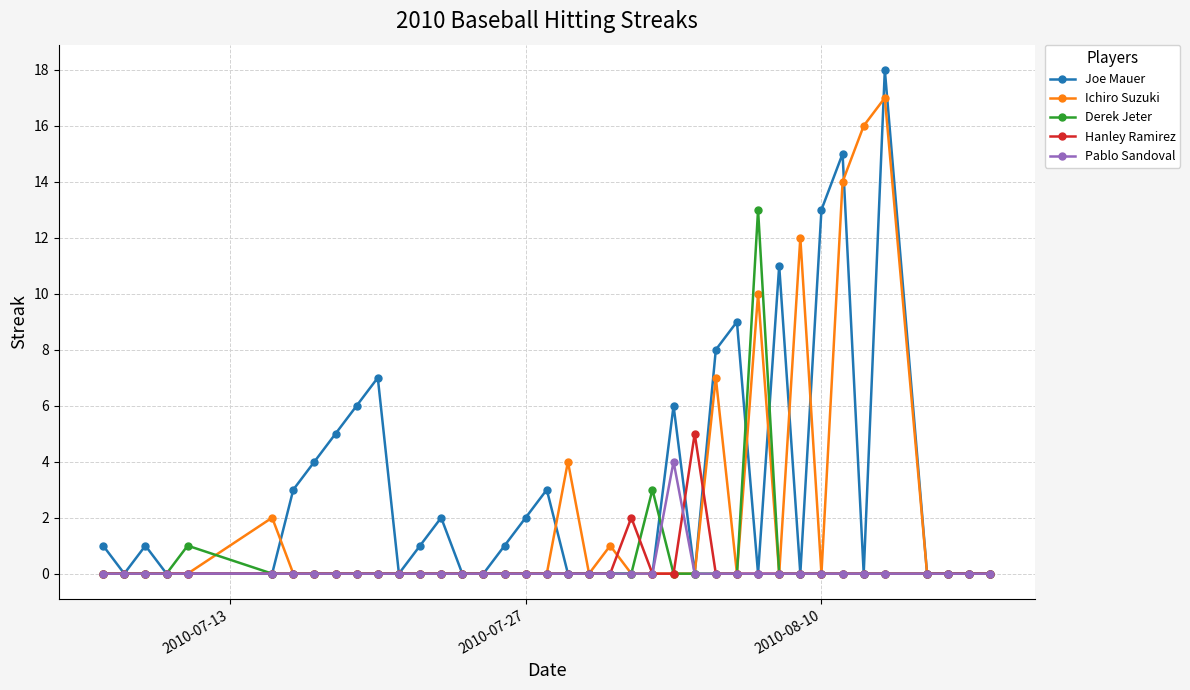

Which series has the largest total across all categories?

Joe Mauer